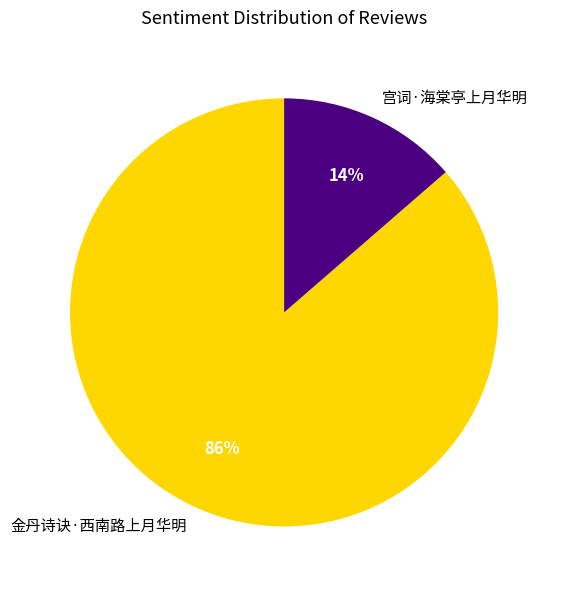

Is the sum of 宫词·海棠亭上月华明 and 金丹诗诀·西南路上月华明 greater than half?

Yes